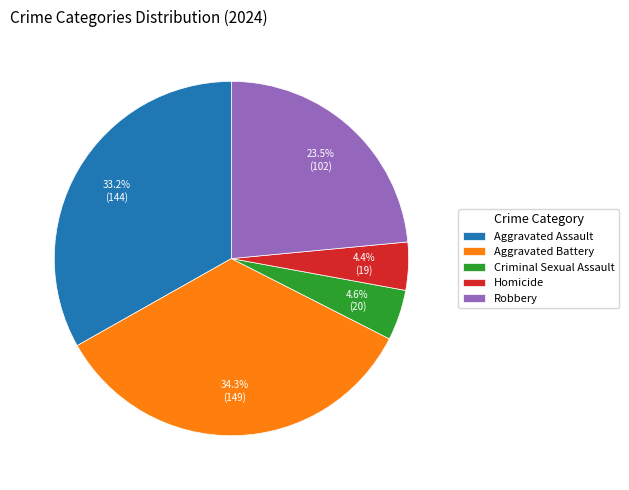

Is the sum of Criminal Sexual Assault and Robbery greater than half?

No